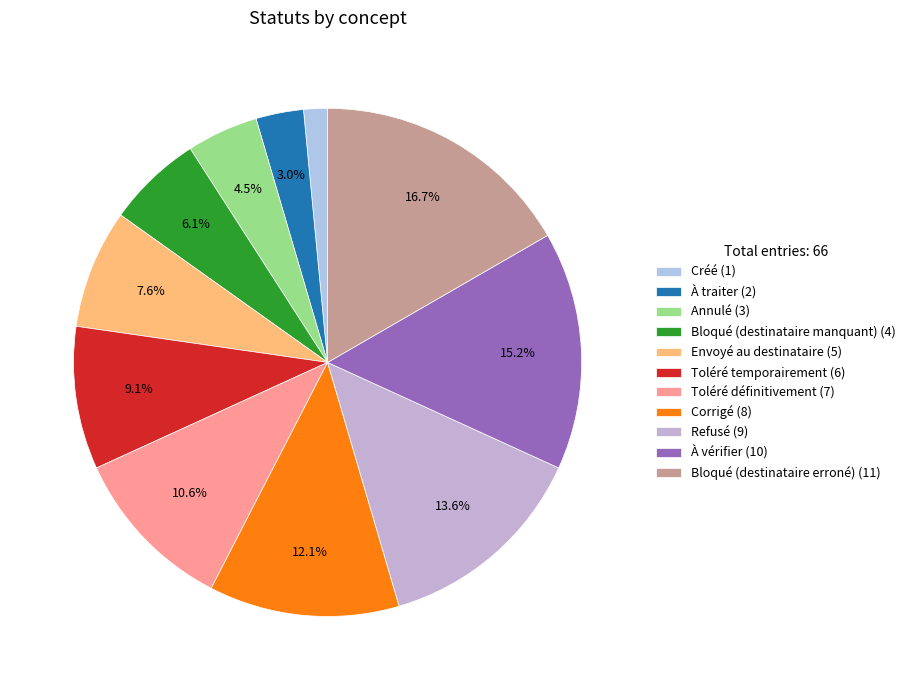

Count the number of slices in the pie.

11